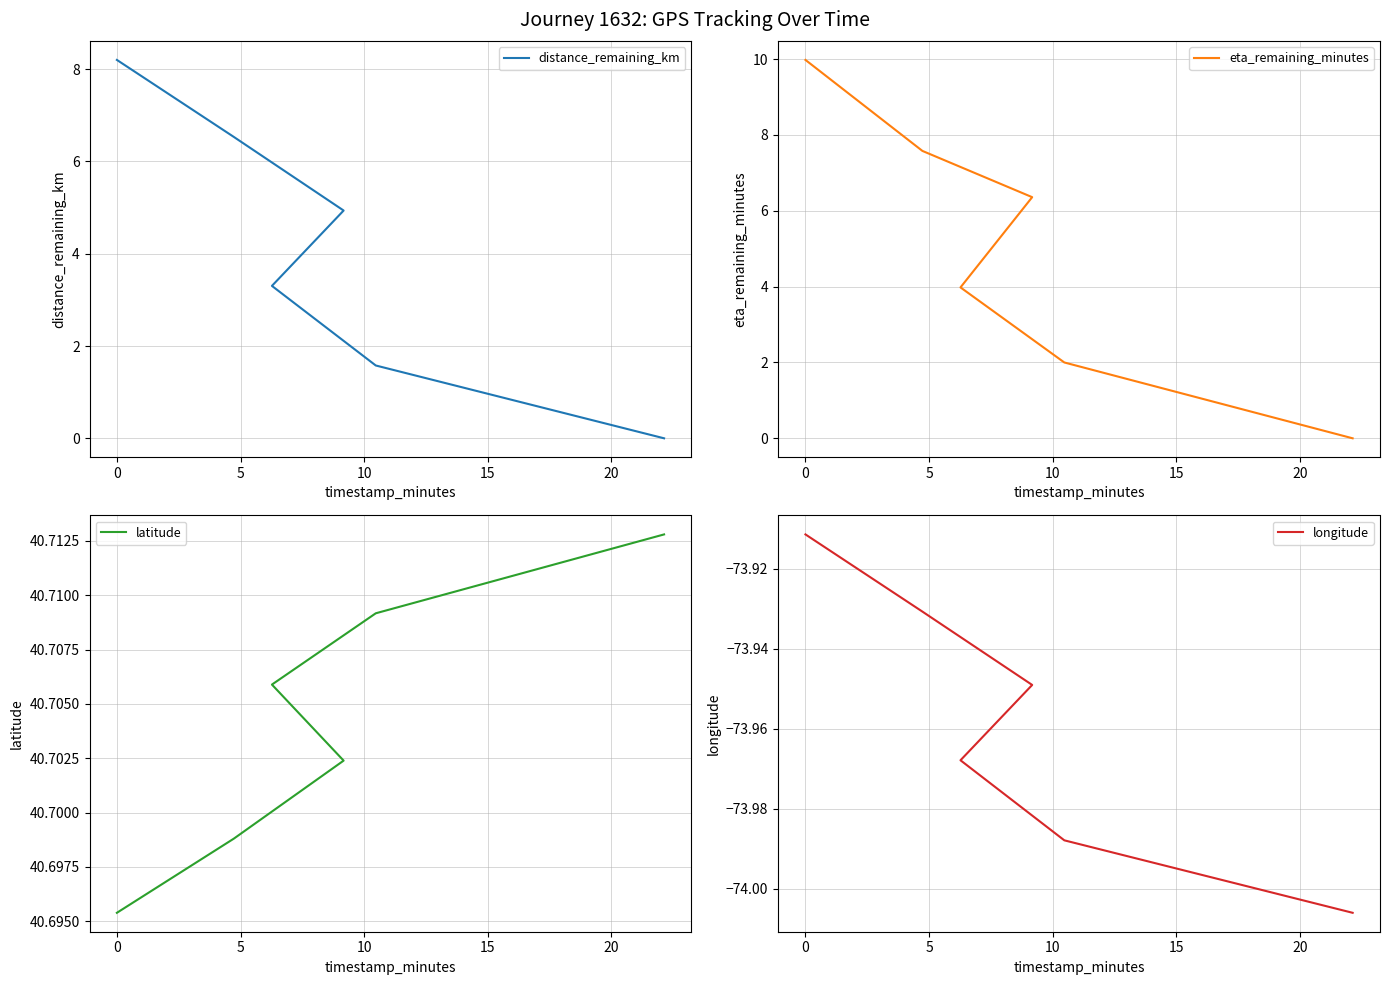

True or false: eta_remaining_minutes and latitude intersect in this chart.

False